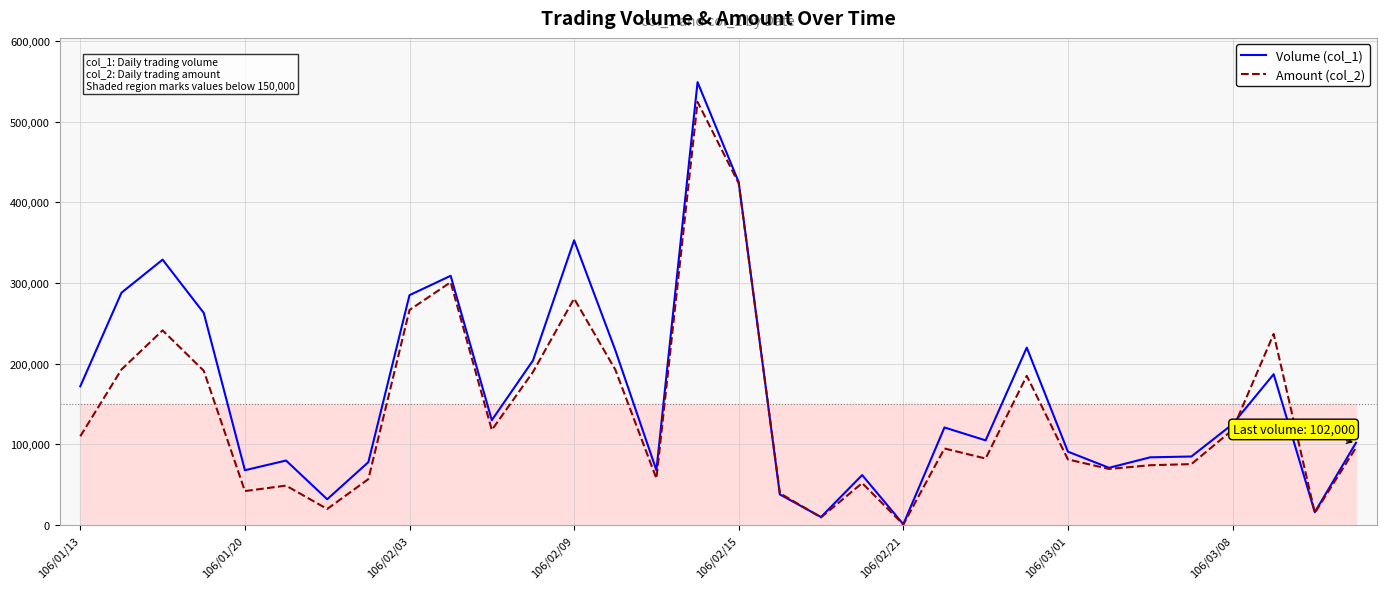

True or false: Amount (col_2) has more than 0 points higher than both neighbors.

True